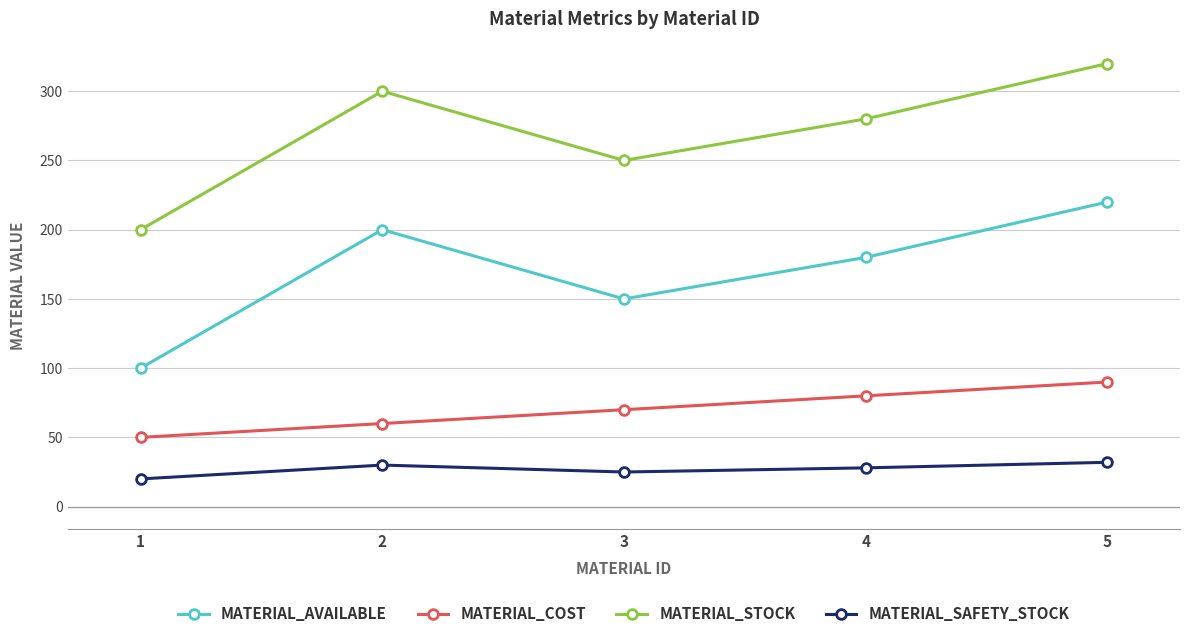

What is the maximum value shown in the chart?

320